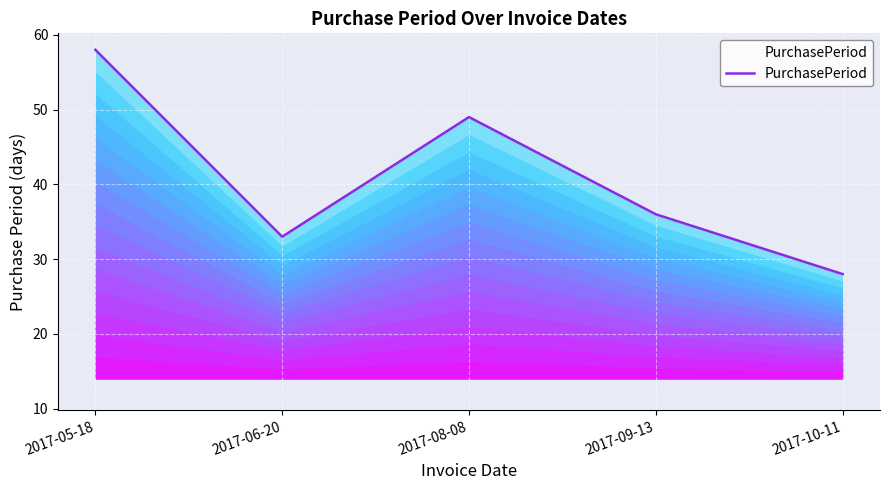

Reading left to right, extract all data points from this chart.

58	33	49	36	28